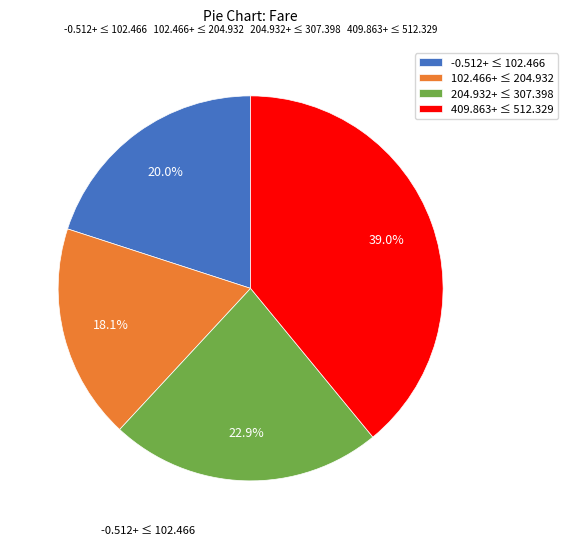

How many slices are in this pie chart?

4